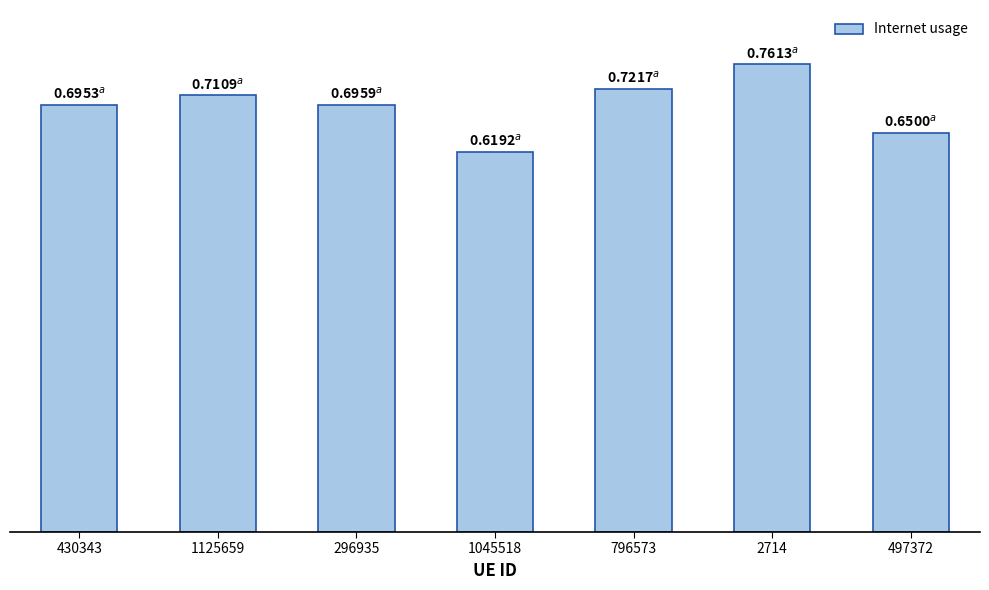

Are the bars horizontal?

No